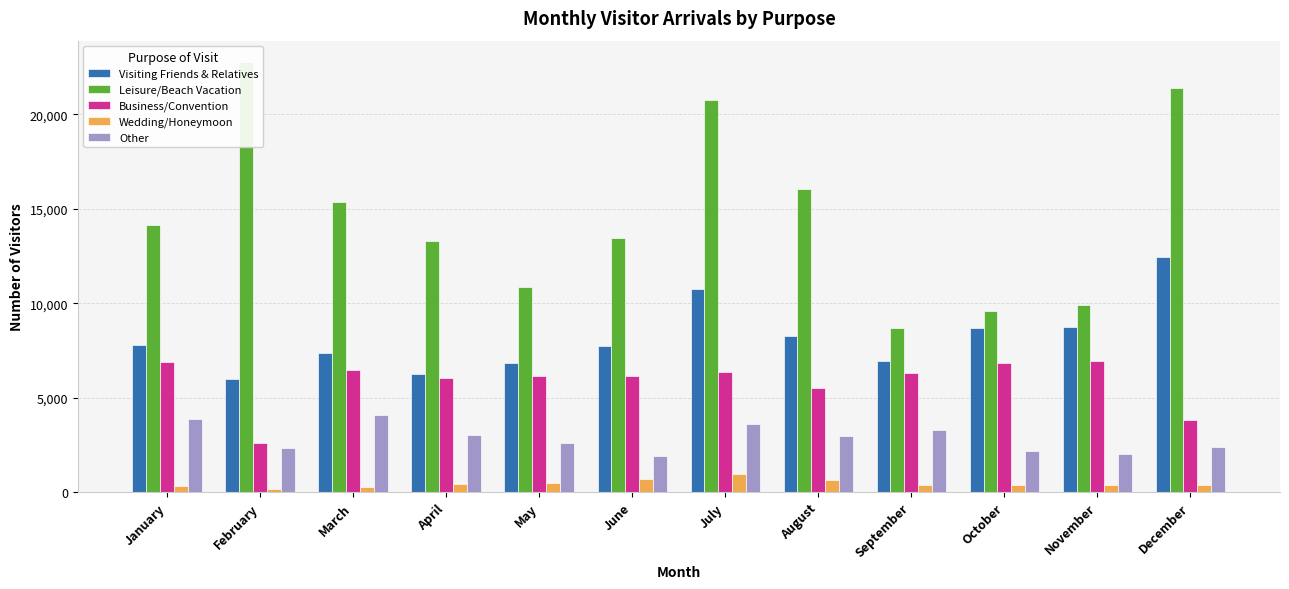

Reading left to right, what are all the values shown in this chart?

Visiting Friends & Relatives: January=7789	February=5994	March=7348	April=6272	May=6820	June=7714	July=10750	August=8263	September=6922	October=8683	November=8737	December=12458
Leisure/Beach Vacation: January=14135	February=22762	March=15382	April=13302	May=10840	June=13472	July=20763	August=16071	September=8665	October=9573	November=9929	December=21377
Business/Convention: January=6873	February=2584	March=6448	April=6021	May=6159	June=6156	July=6335	August=5526	September=6316	October=6836	November=6925	December=3818
Wedding/Honeymoon: January=343	February=142	March=285	April=410	May=474	June=671	July=932	August=619	September=382	October=388	November=368	December=352
Other: January=3892	February=2308	March=4082	April=3003	May=2577	June=1916	July=3614	August=2964	September=3261	October=2188	November=2018	December=2413